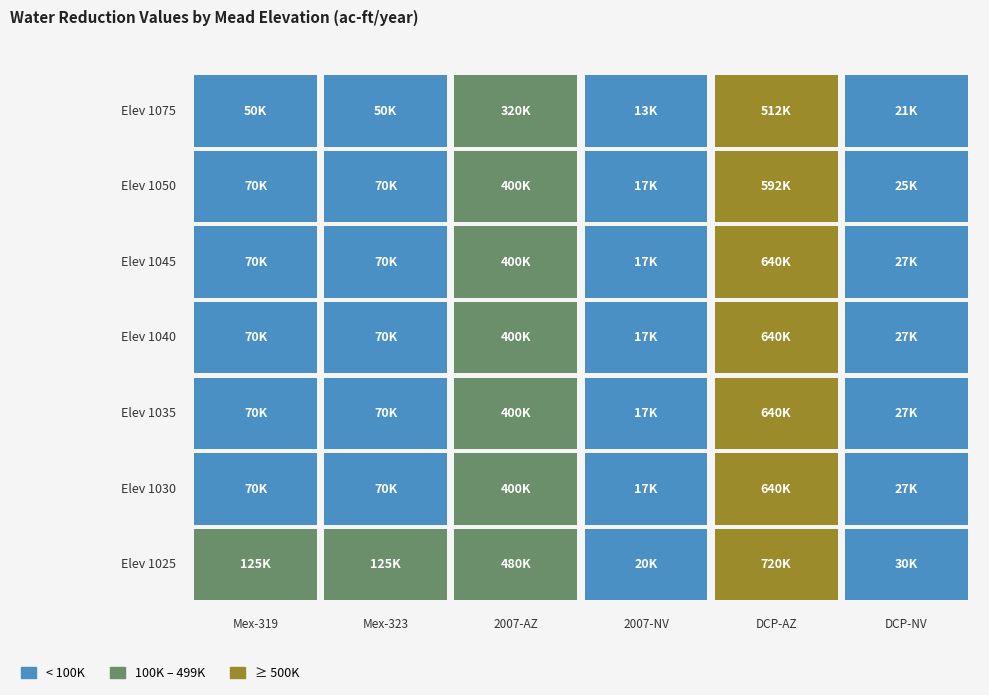

What is the sum of all 1030 values?

1224000